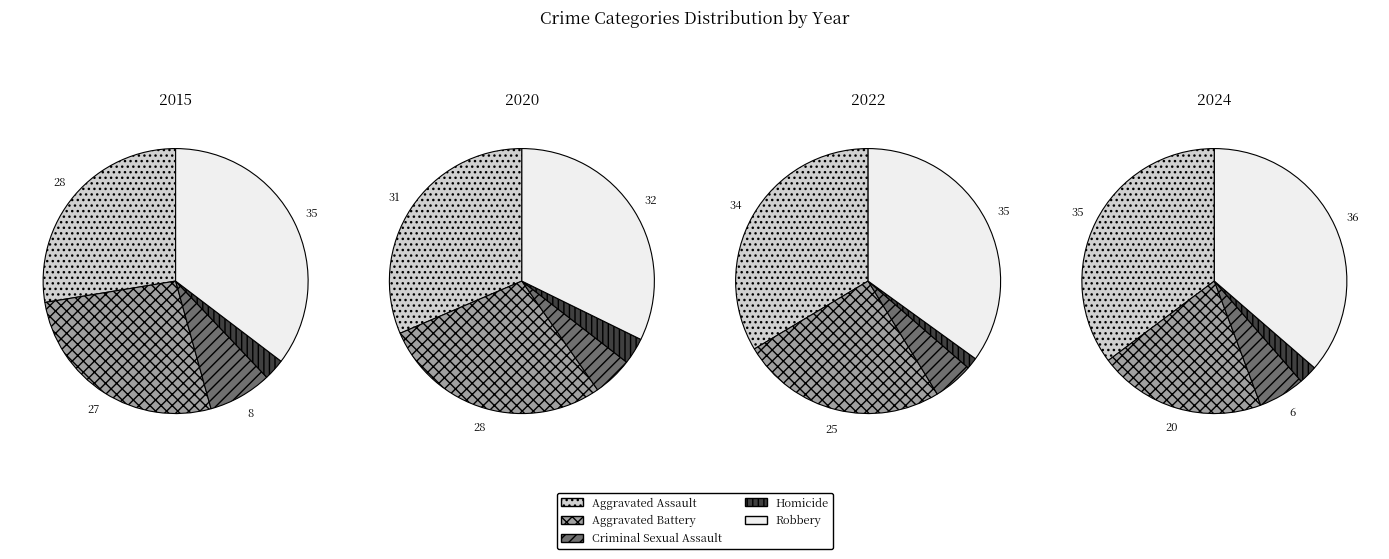

How many segments does this pie chart have?

5